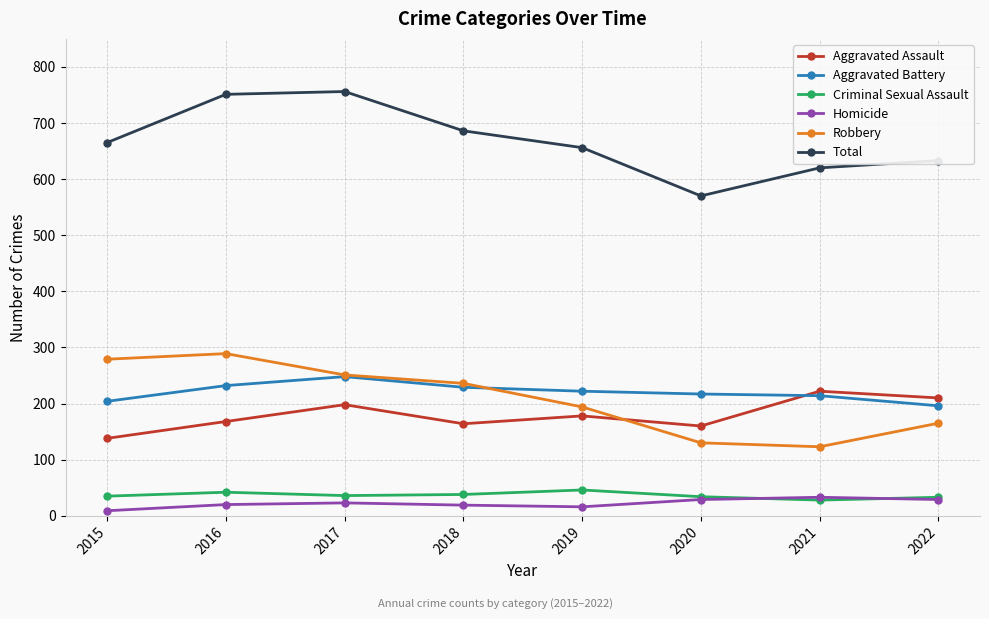

What is the maximum value shown in the chart?

756